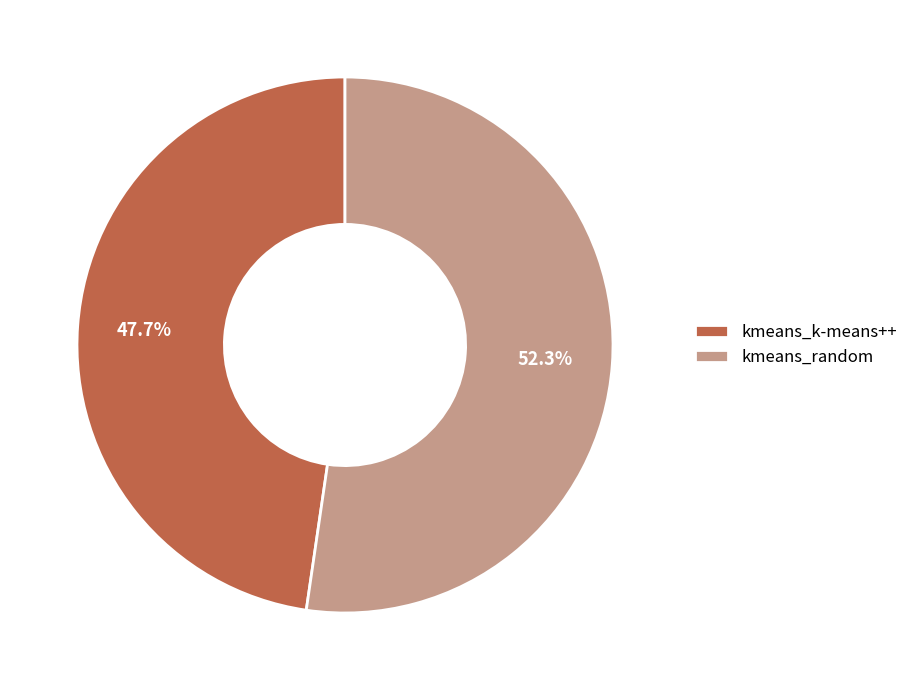

Which has a higher value, kmeans_k-means++ or kmeans_random?

kmeans_random